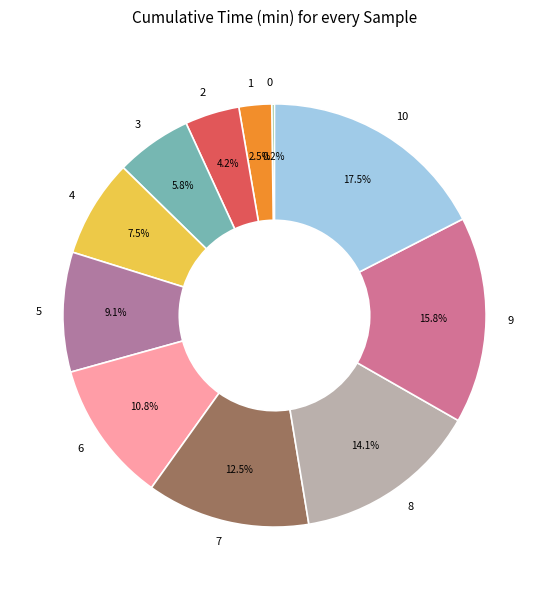

Is there a majority slice in this chart?

No